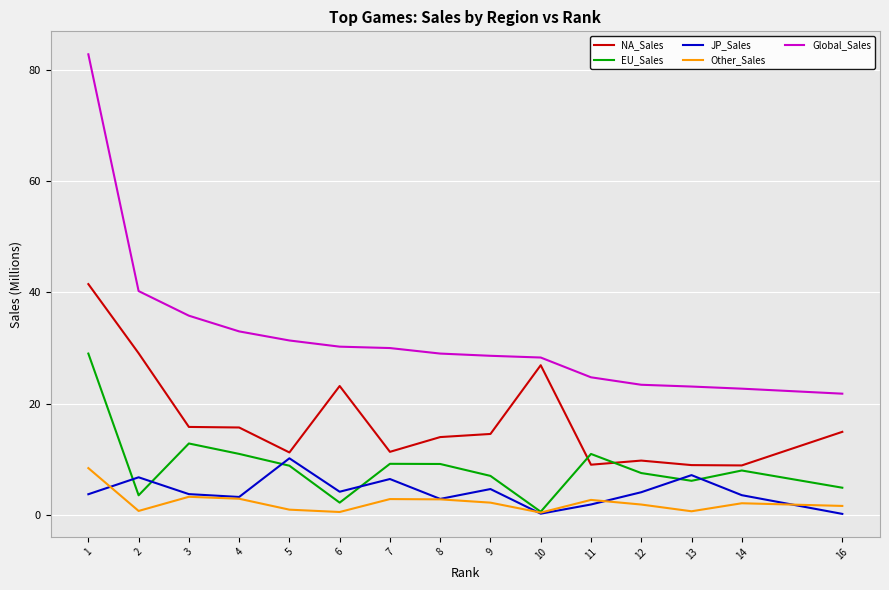

True or false: Global_Sales and Other_Sales intersect in this chart.

False